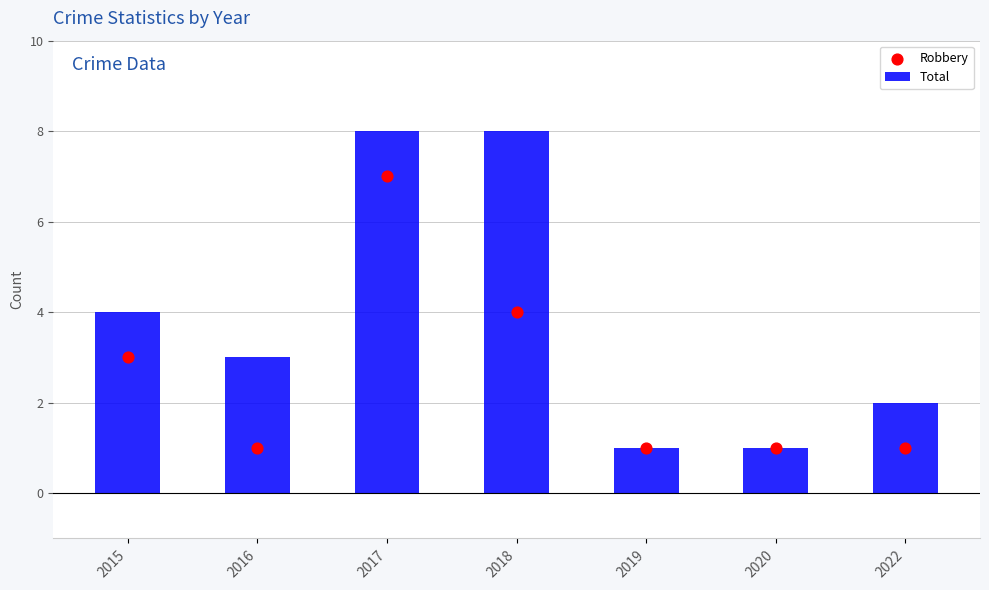

Which series reaches the minimum Y coordinate?

Total